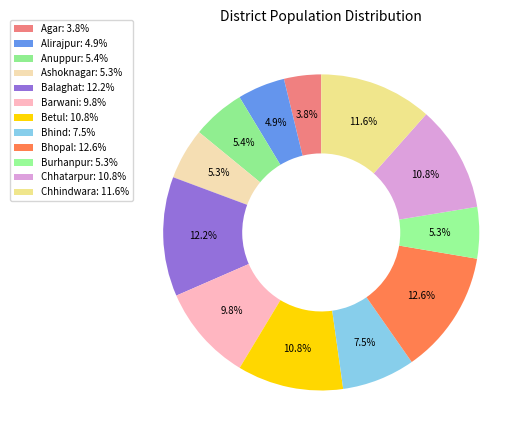

How many slices are in this pie chart?

12